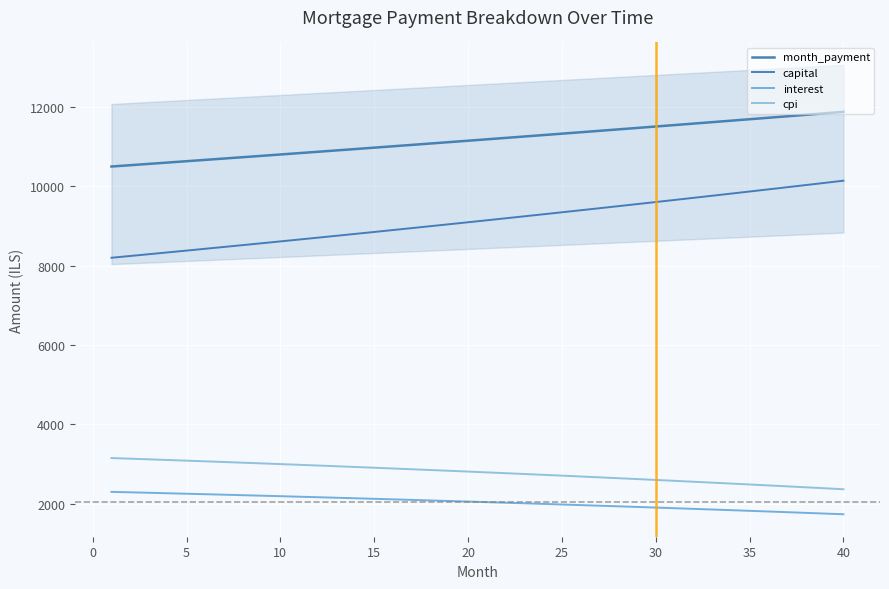

Rank the series by their maximum value, from highest to lowest.

month_payment, capital, cpi, interest